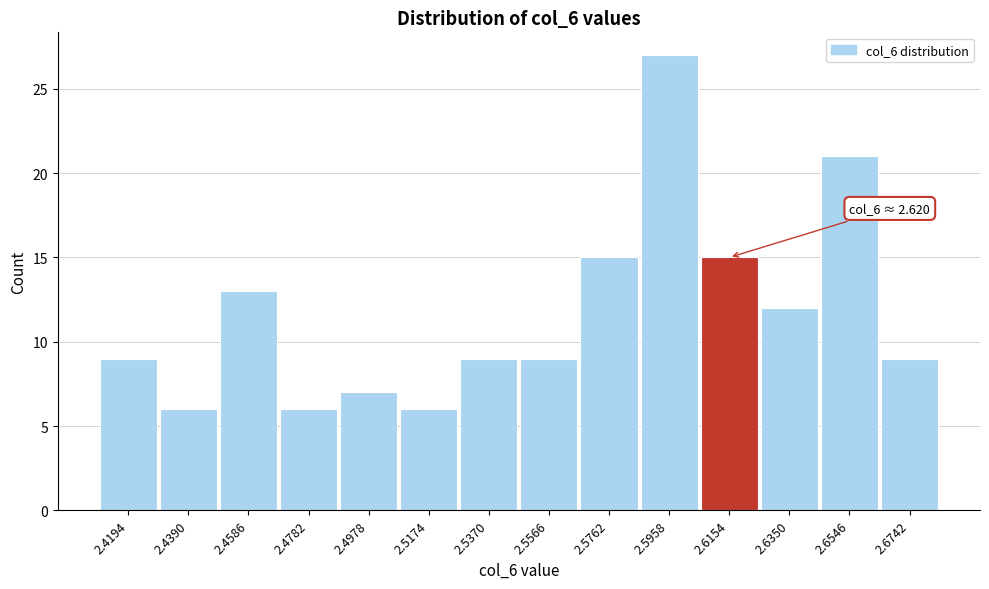

Reading left to right, transcribe all the data shown in this chart.

2.4194=9	2.4390=6	2.4586=13	2.4782=6	2.4978=7	2.5174=6	2.5370=9	2.5566=9	2.5762=15	2.5958=27	2.6154=15	2.6350=12	2.6546=21	2.6742=9